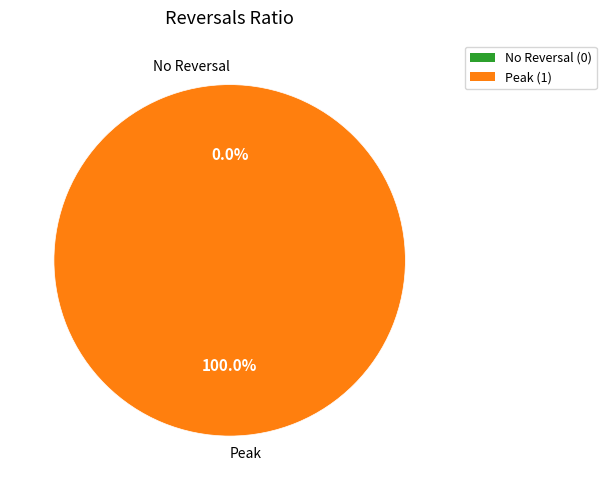

Is there any slice that represents more than half of the pie?

Yes